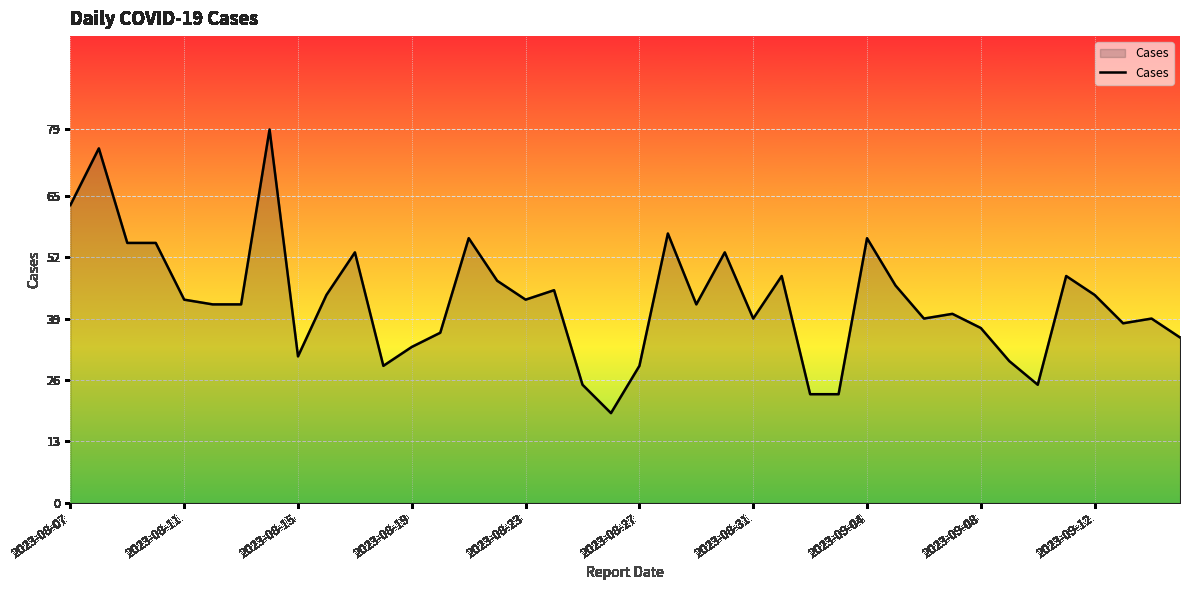

What is the greatest value displayed?

79